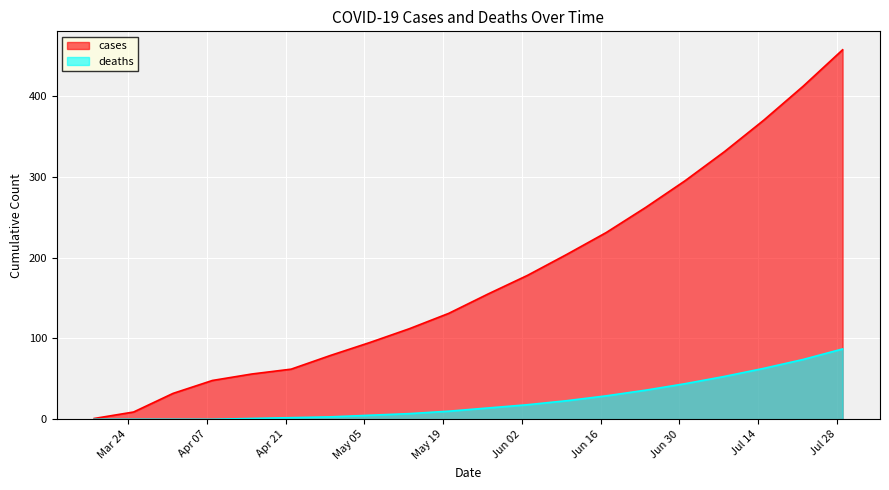

True or false: cases has a value of 99 at 2020-06-10.

False